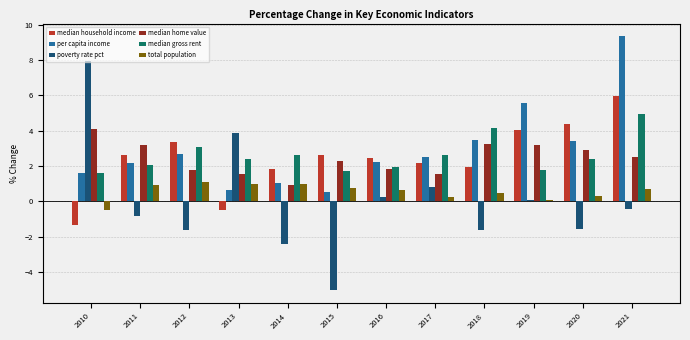

List the series in order of their peak value, highest first.

per capita income, poverty rate pct, median household income, median gross rent, median home value, total population